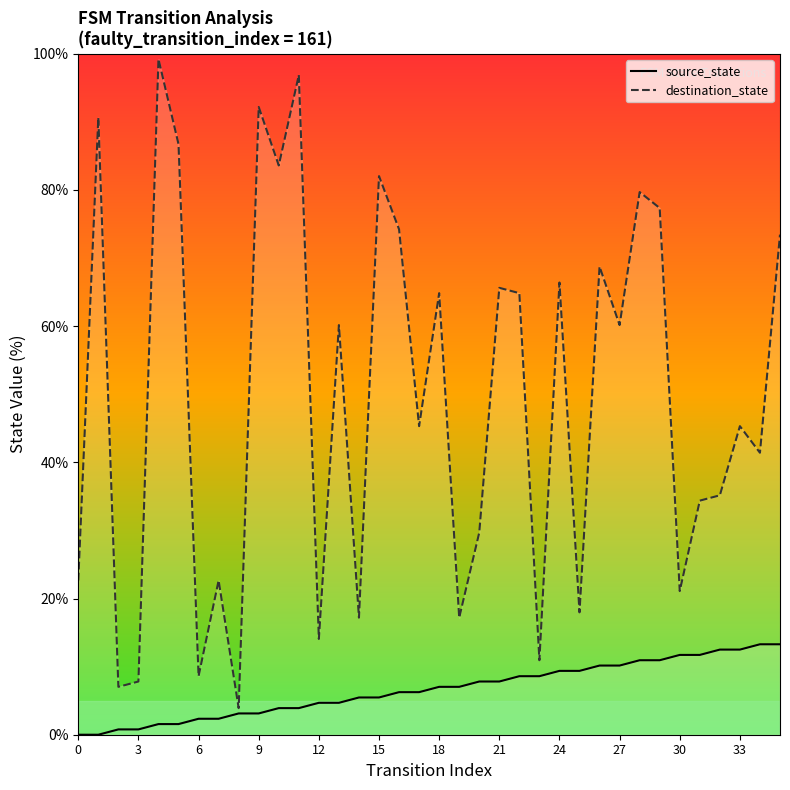

True or false: destination_state and source_state cross at least once.

False